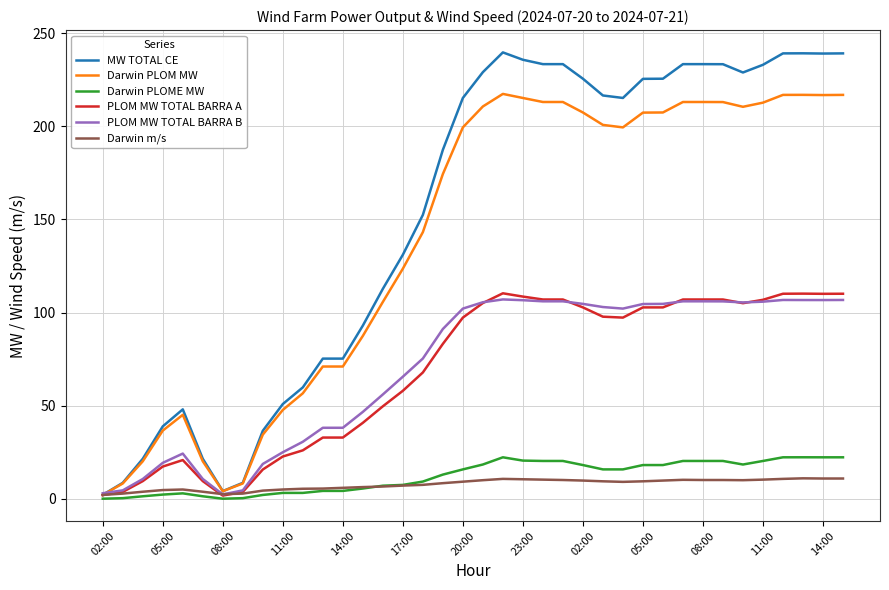

Which series has the largest total across all categories?

MW TOTAL CE